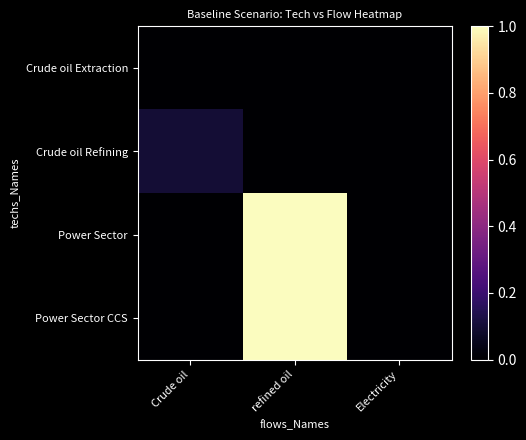

At which category is the sum across all series the highest?

refined oil